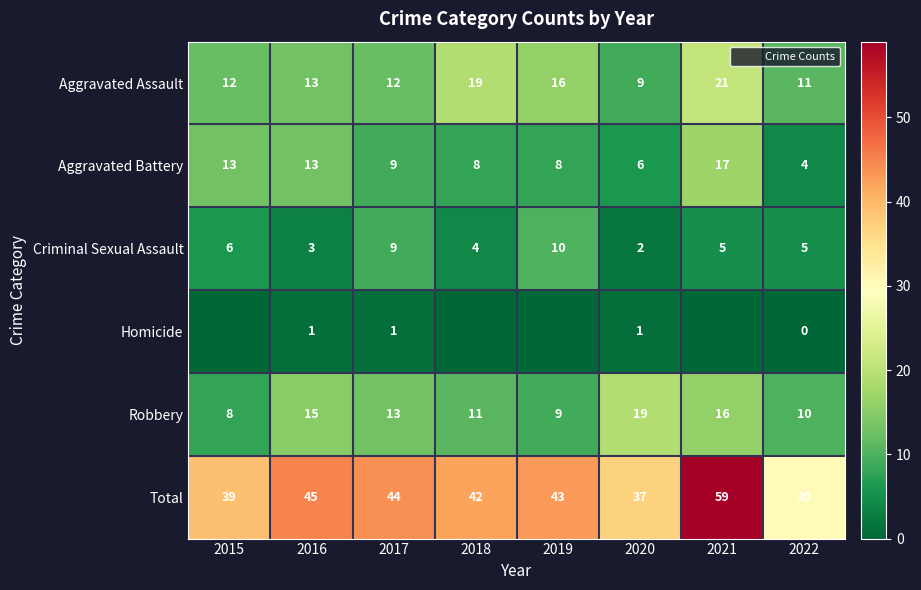

The value of Criminal Sexual Assault at 2015 is 6. True or false?

True